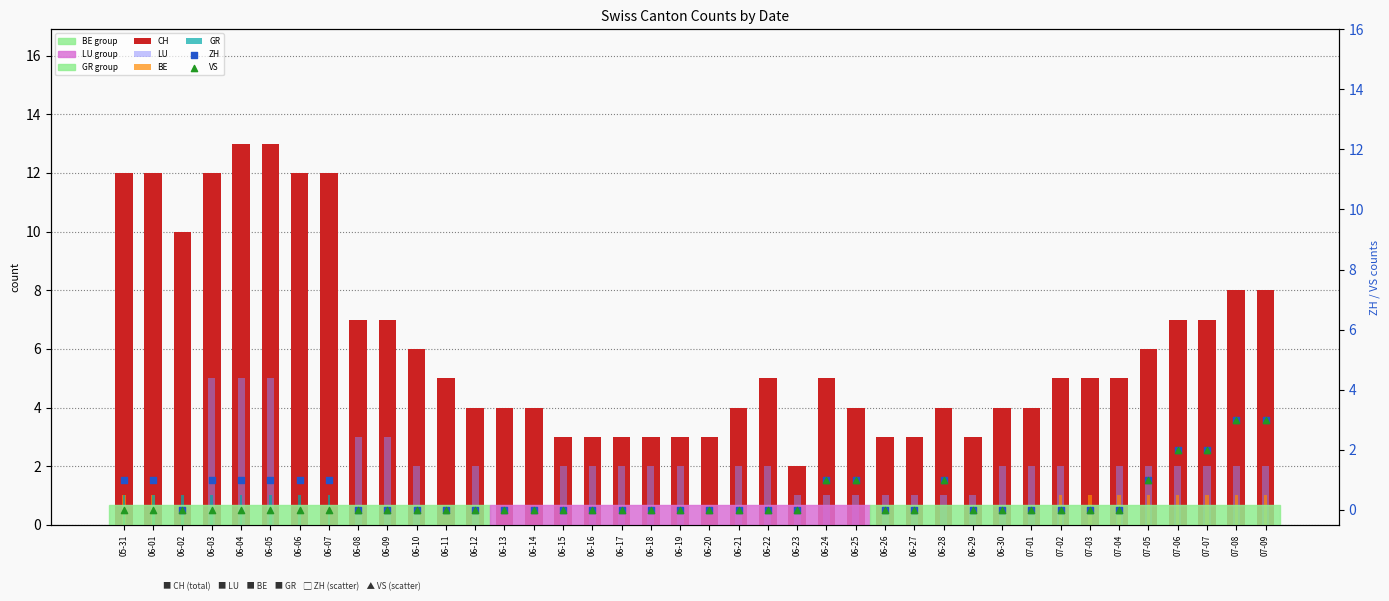

At which category is the sum across all series the highest?

06-04